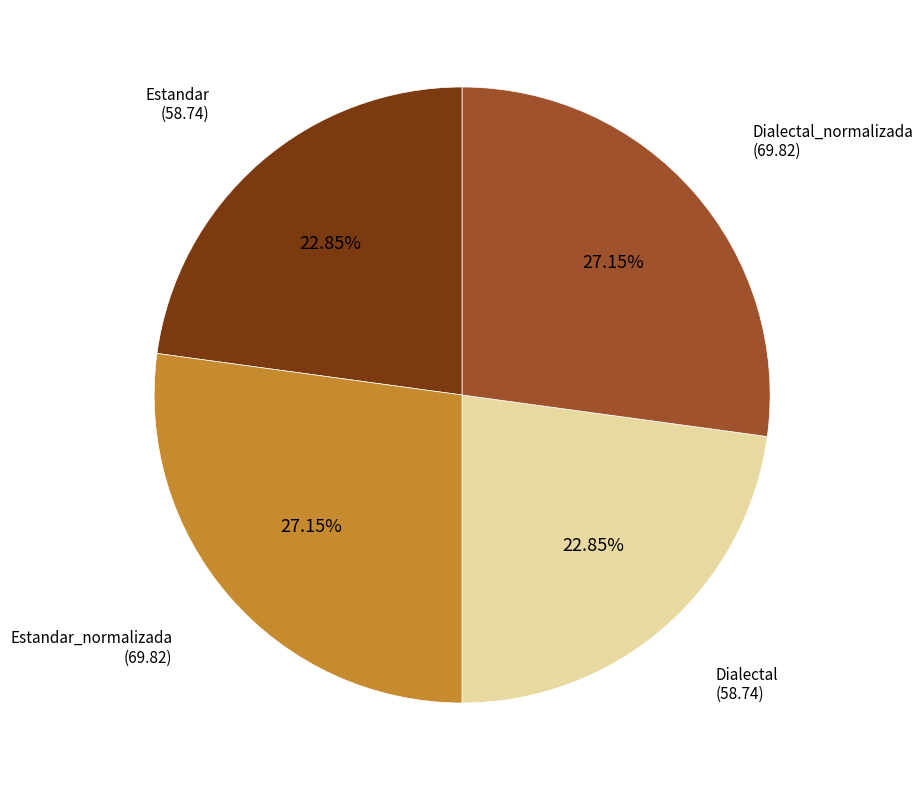

How many slices are in this pie chart?

4